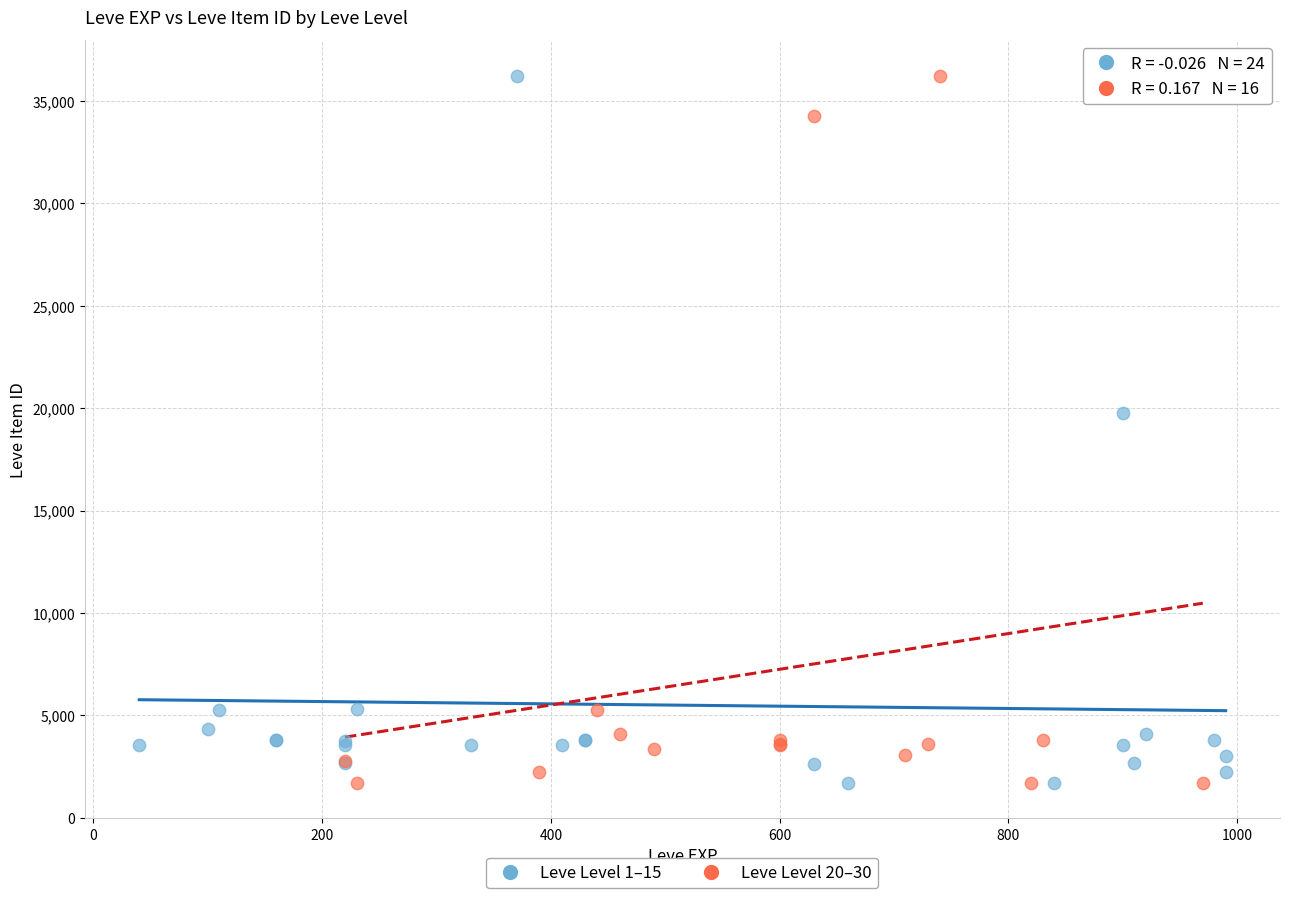

What are all the series names shown in the legend?

Leve Level 1–15, Leve Level 20–30